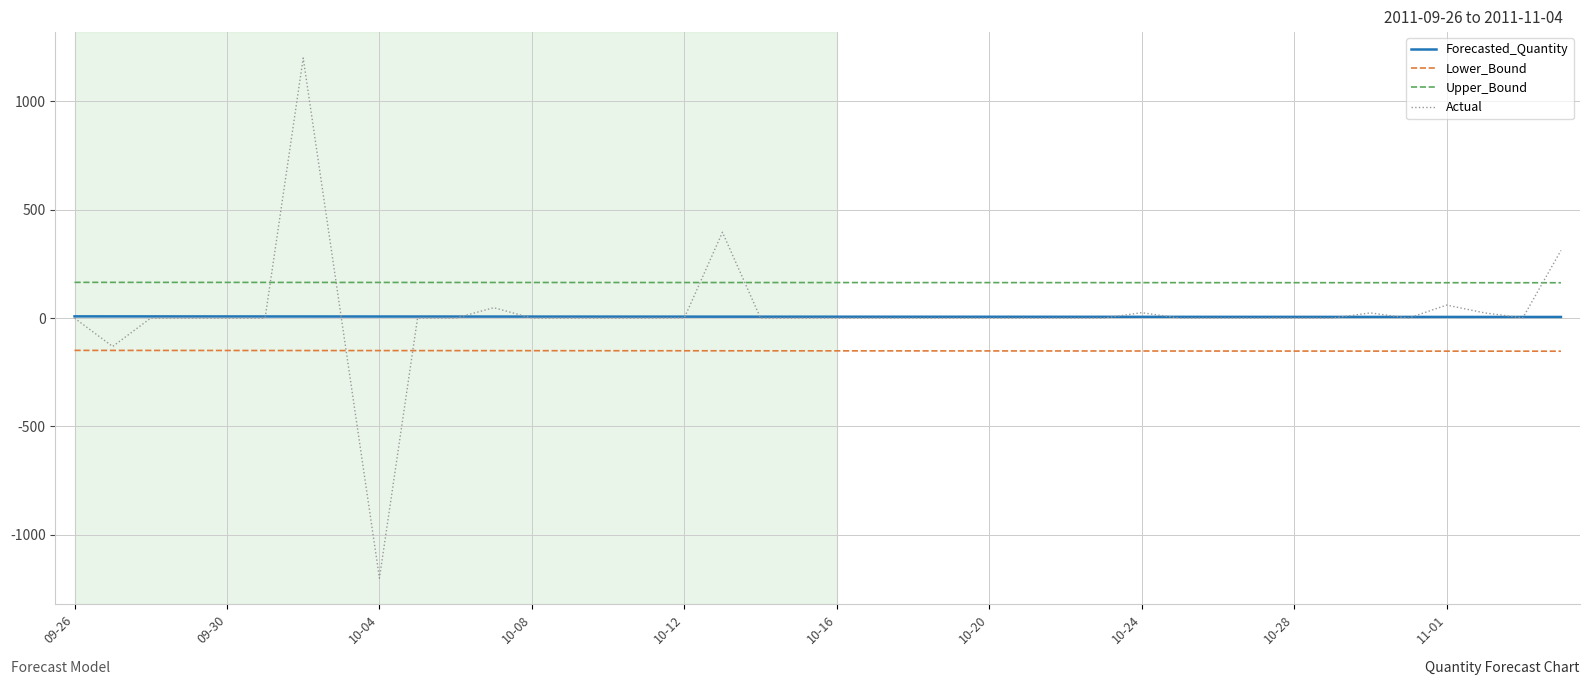

Which series has the largest total across all categories?

Upper_Bound